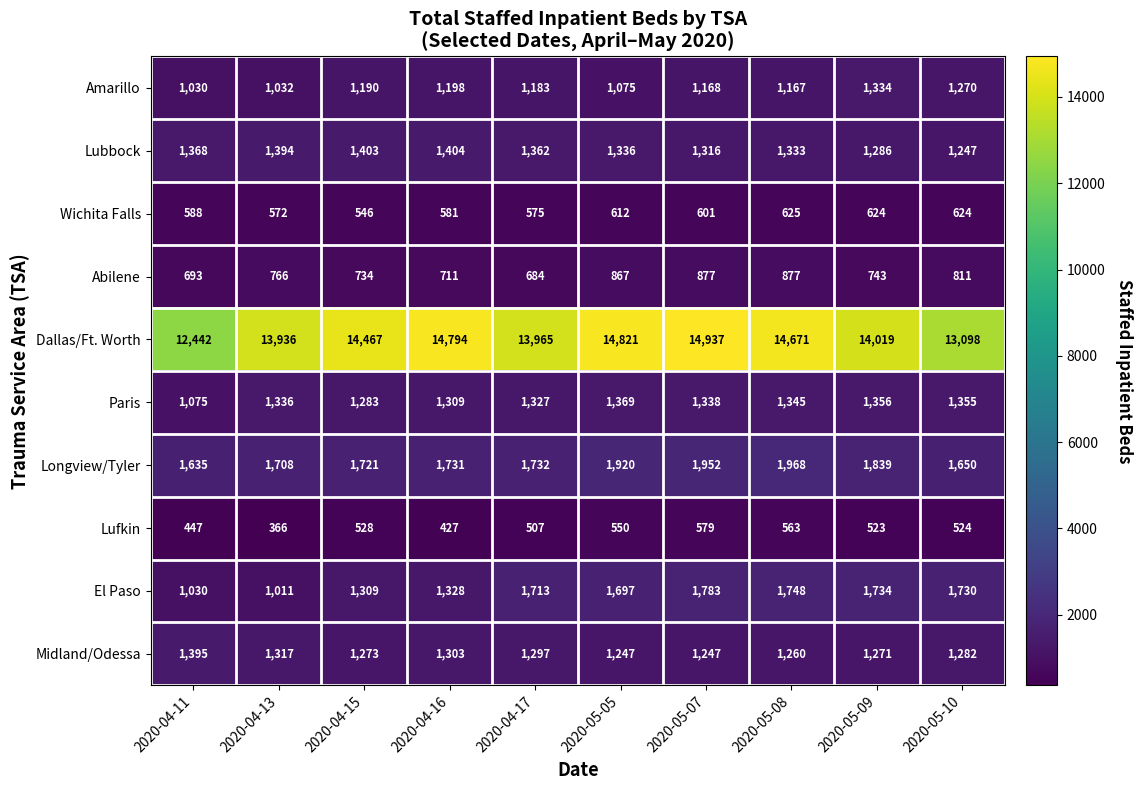

Read the Dallas/Ft. Worth value at 2020-05-08.

14671